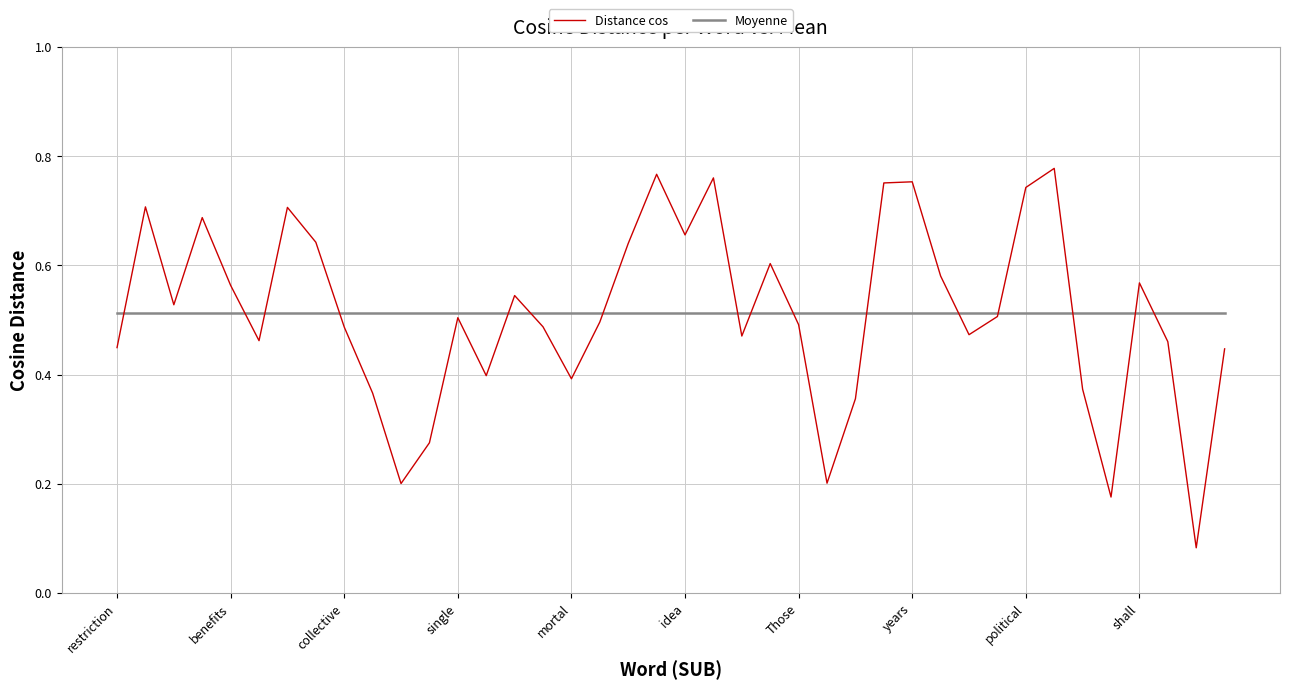

Rank the series by their maximum value, from lowest to highest.

Moyenne, Distance cos